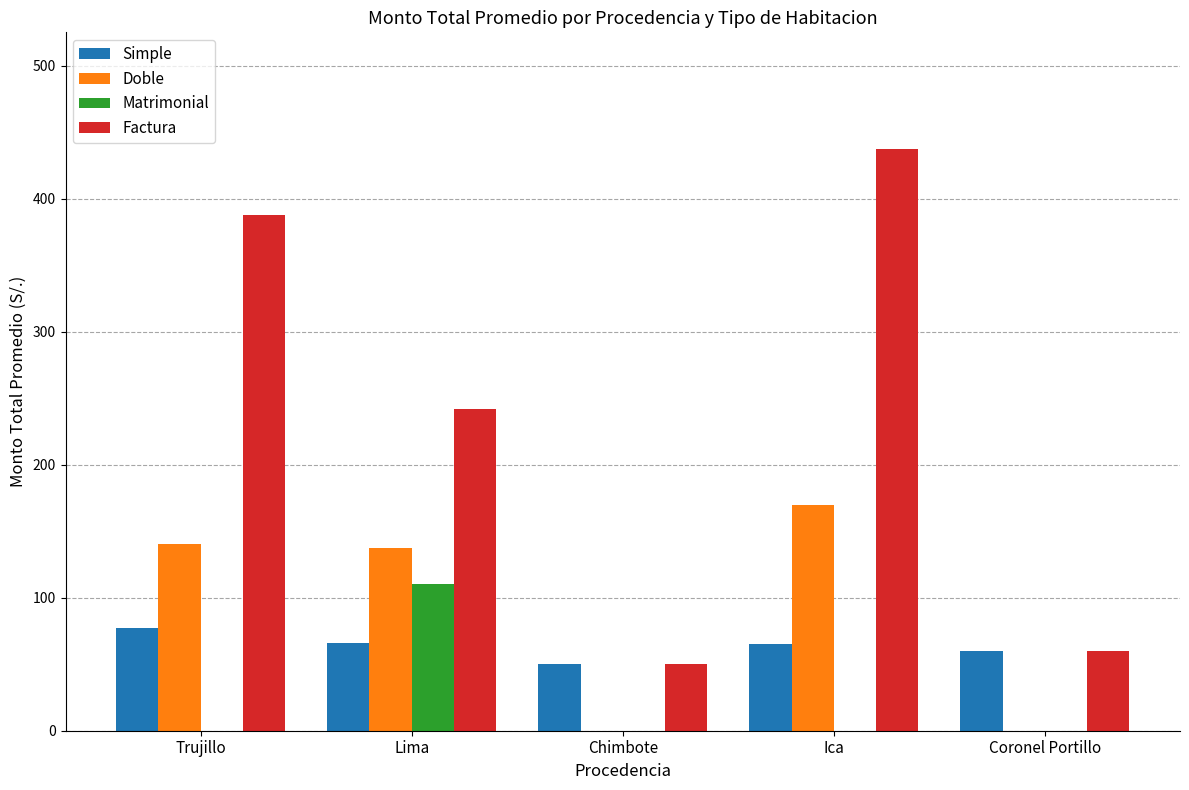

Are the bars grouped side by side (vs. stacked)?

Yes